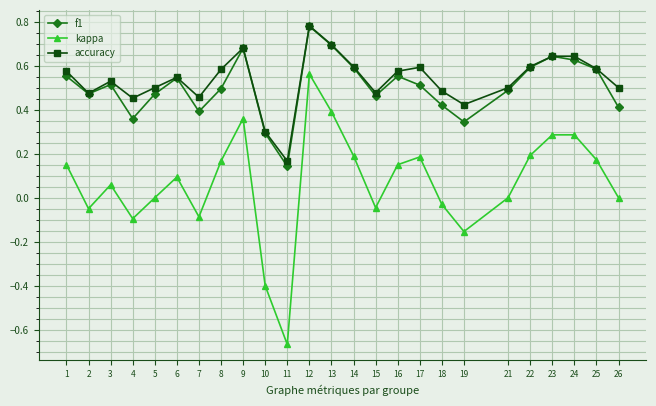

Which series has the widest spread of values?

kappa